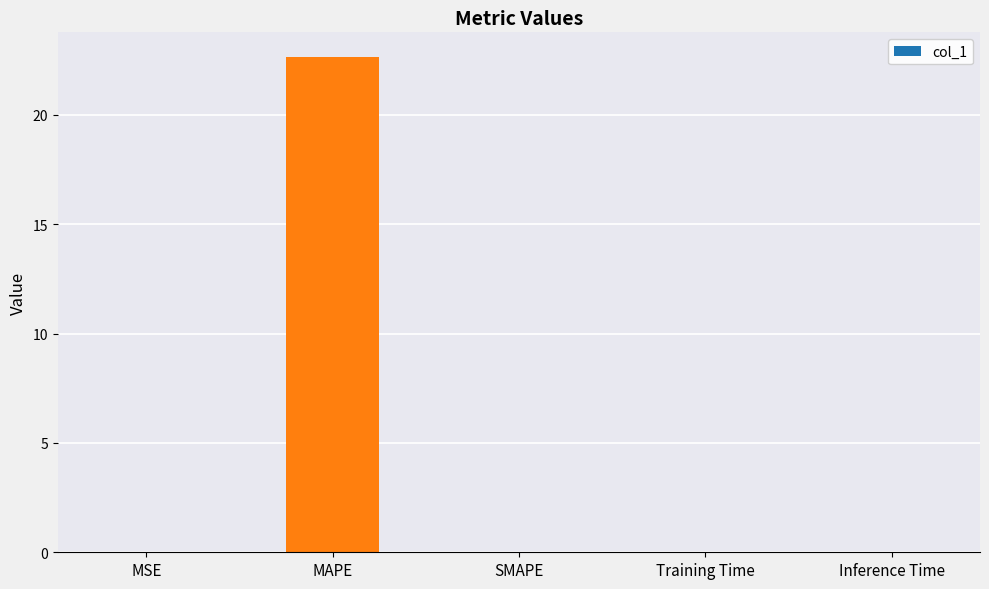

What is the average value?

4.5